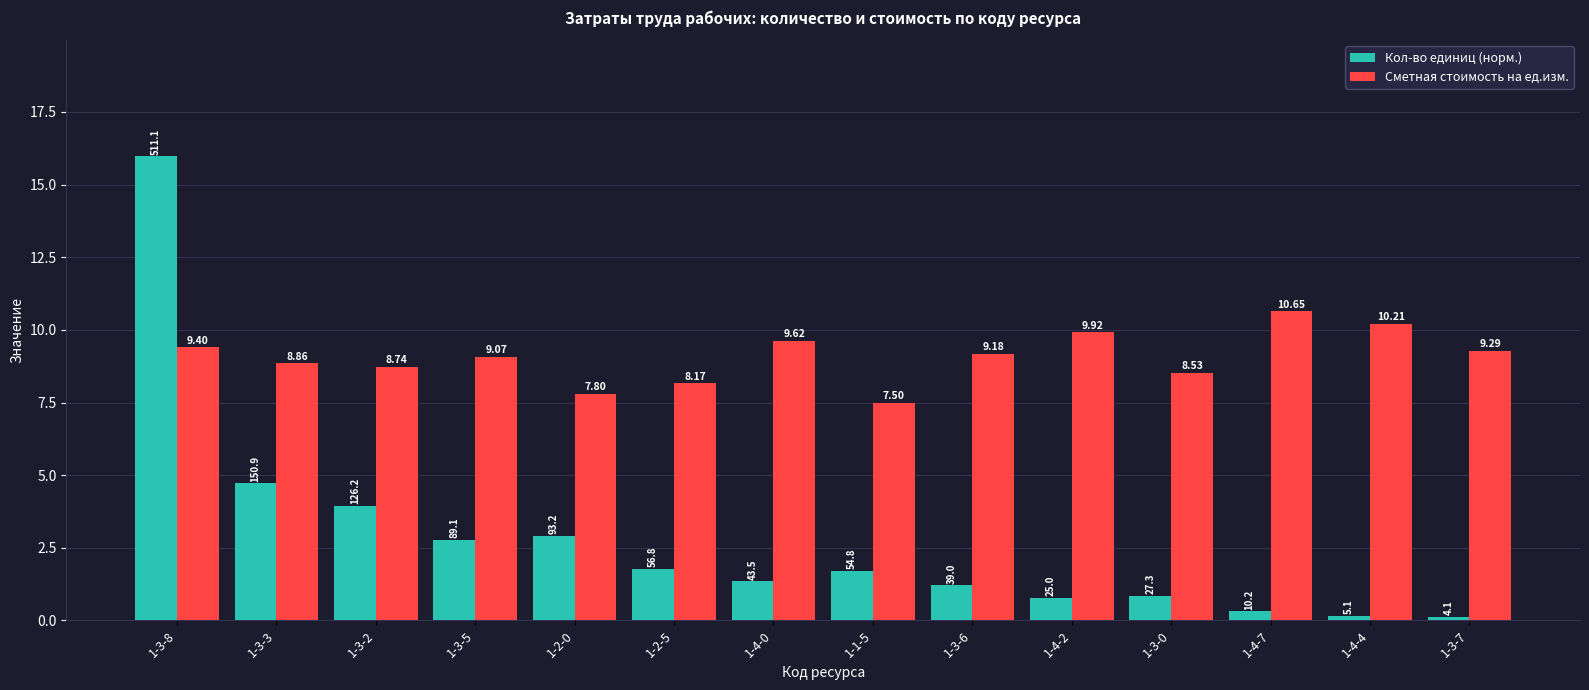

Which series has the largest range (max minus min)?

Кол-во единиц (норм.)